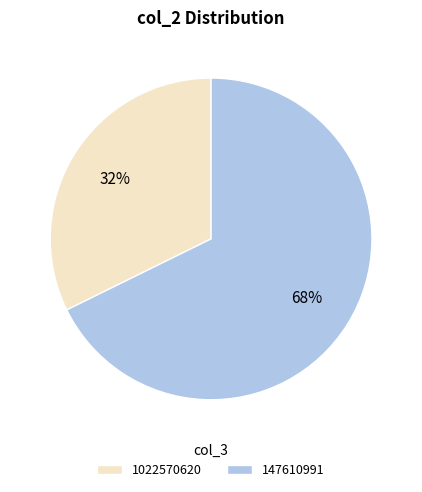

Do 147610991 and 1022570620 together represent more than half of the pie?

Yes